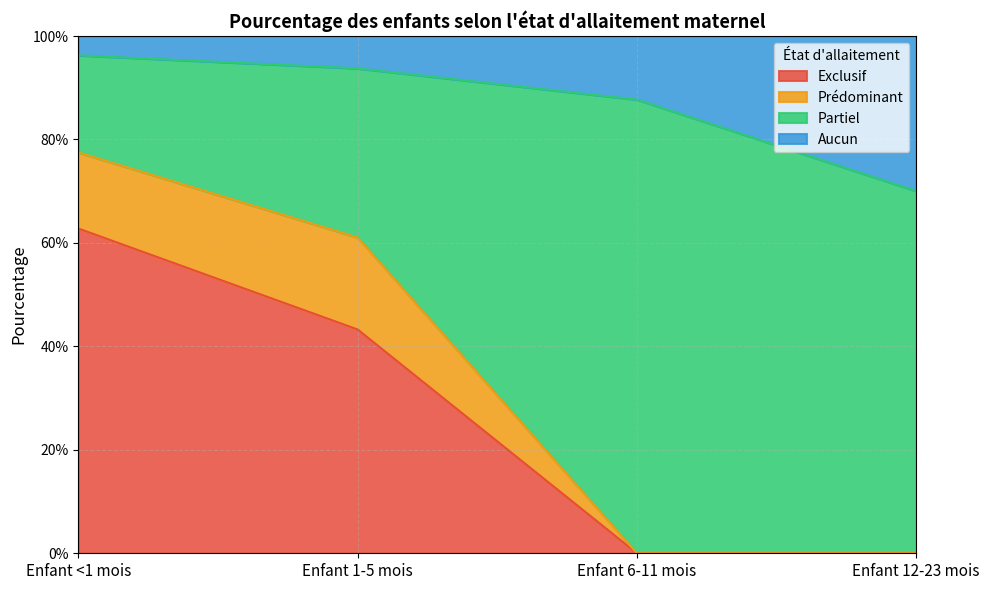

True or false: Exclusif has a value of 0.3 at Enfant 6-11 mois.

False